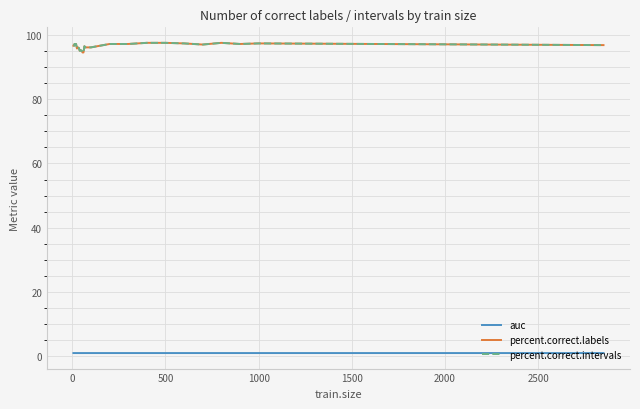

Is this an area chart (filled region under the line)?

No